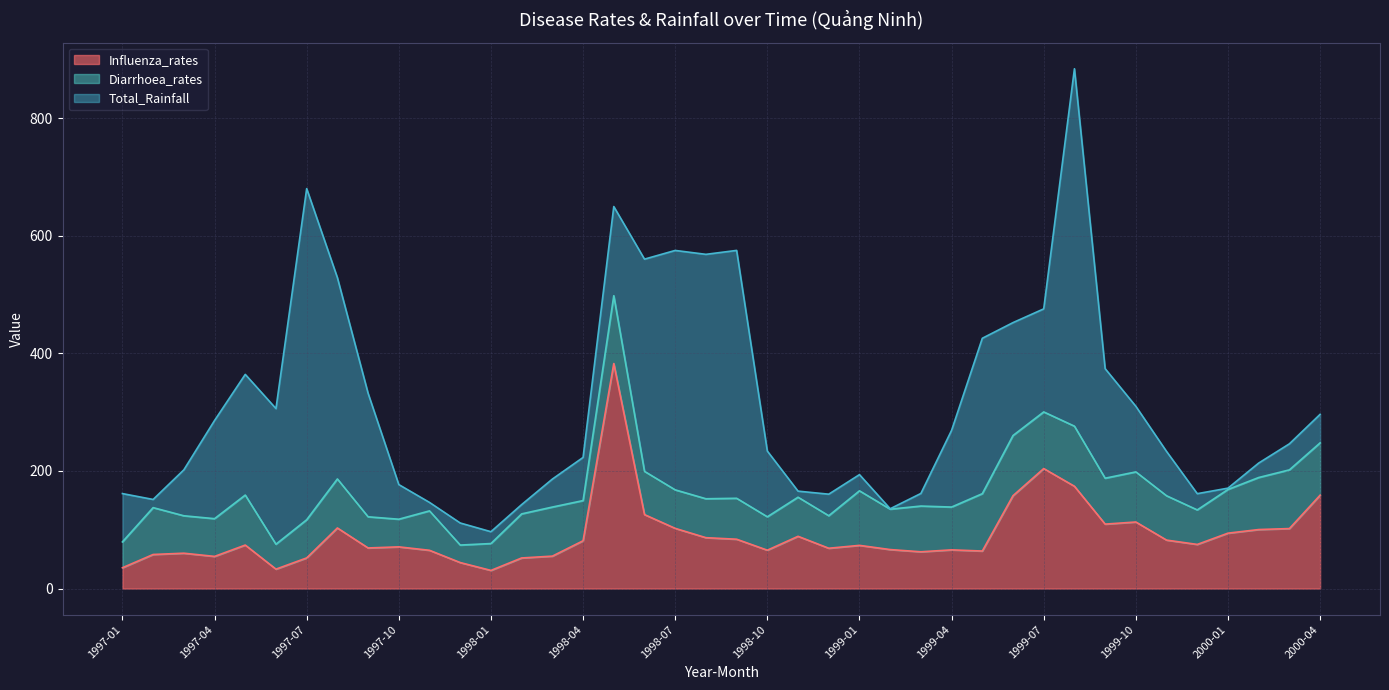

At 1999-08, list the series in order from largest to smallest.

Total_Rainfall, Influenza_rates, Diarrhoea_rates